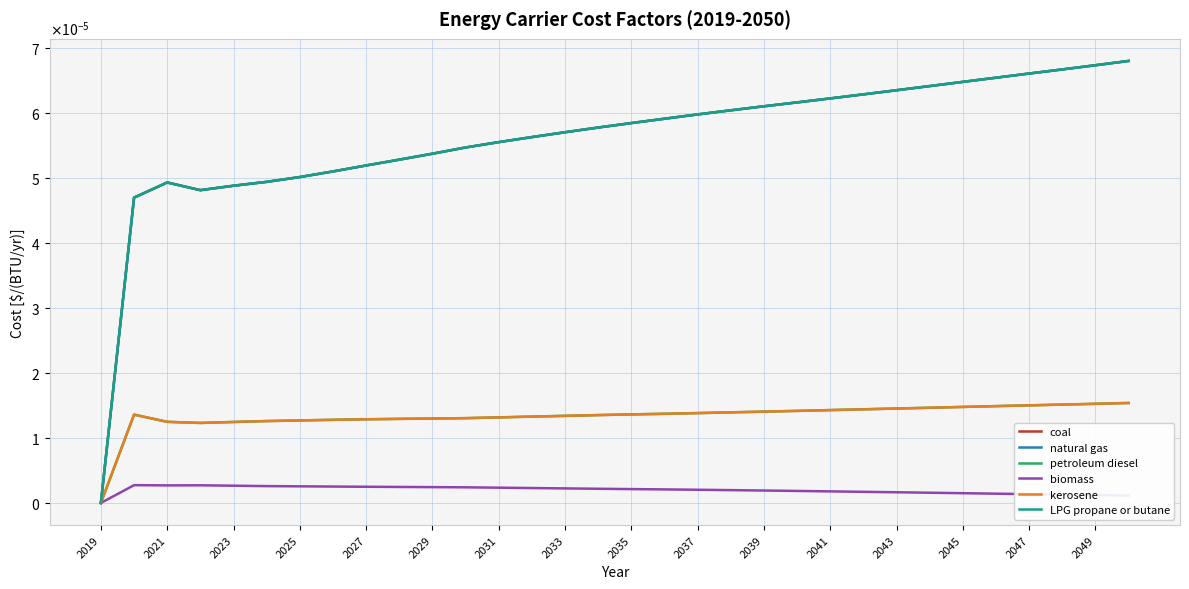

Does the chart display data point markers on the line(s)?

No